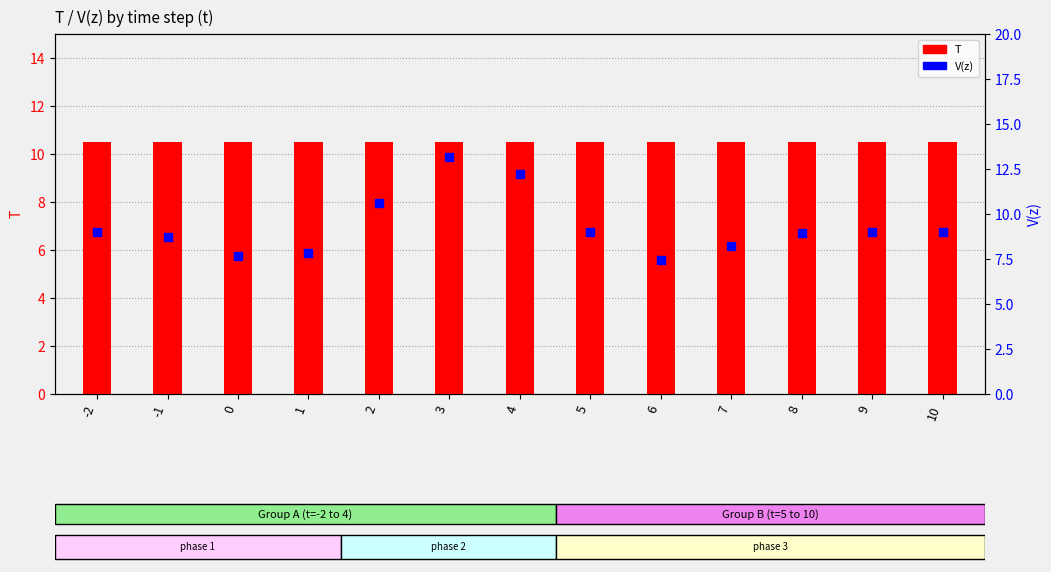

Which series contains the lowest Y value?

V(z)